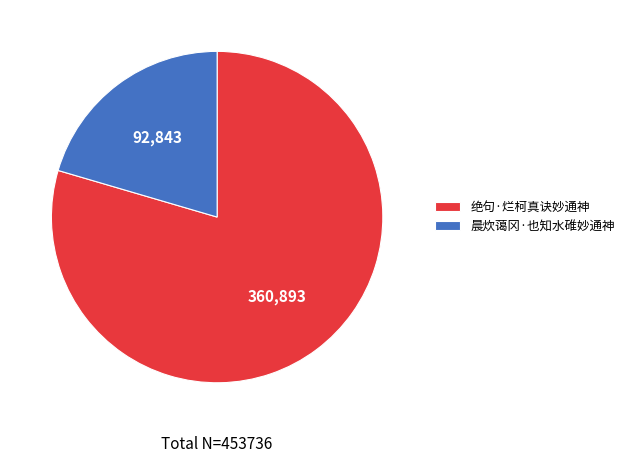

Does 晨炊蔼冈·也知水碓妙通神 represent more than half of the total?

No